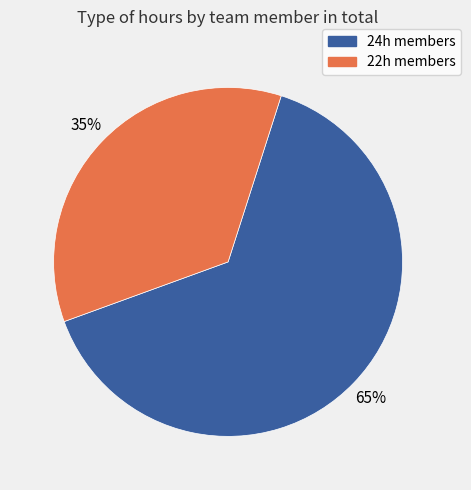

Which slice is the largest?

24h members